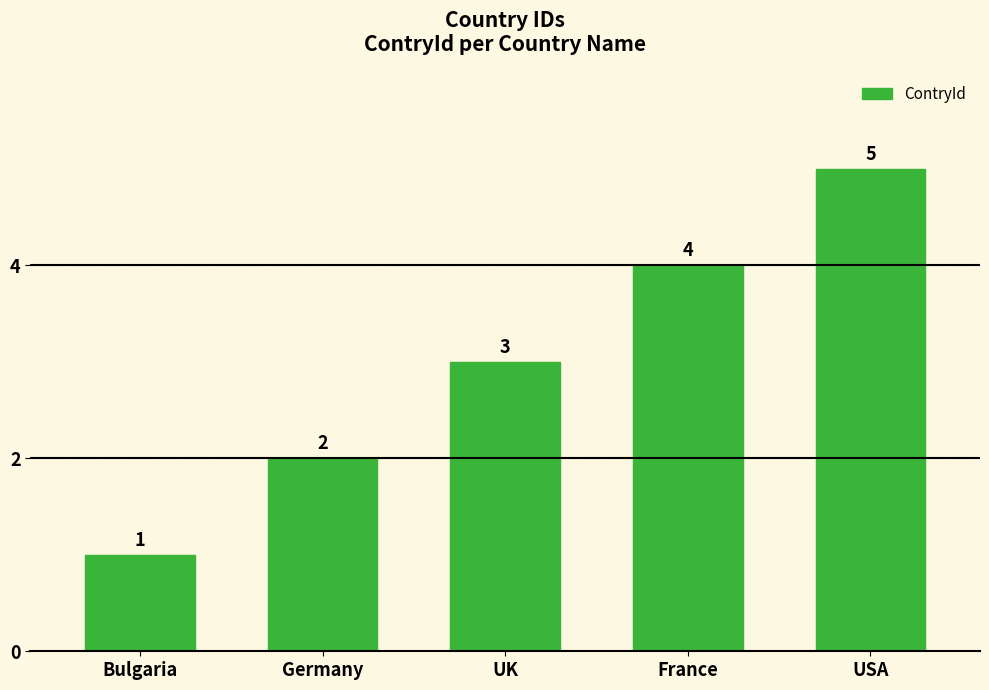

What is the difference between the values at USA and UK?

2